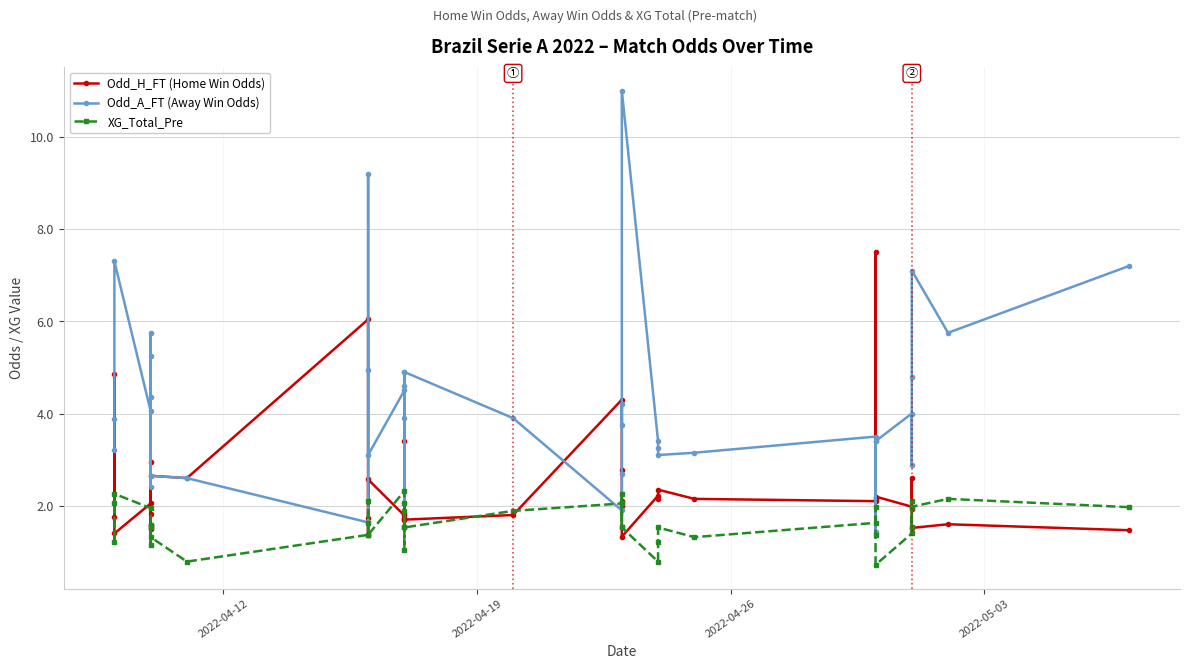

Reading right to left, transcribe all the data shown in this chart.

Odd_H_FT (Home Win Odds): 1.5	1.6	1.5	1.9	2.6	2.0	2.2	7.5	2.1	2.1	2.1	2.4	2.1	2.2	1.3	2.1	2.0	2.8	4.3	1.8	1.7	1.9	1.7	1.7	3.4	1.8	2.6	1.4	1.7	6.0	2.6	2.6	1.8	1.5	3.0	1.6	2.0	1.4	4.8	1.8
Odd_A_FT (Away Win Odds): 7.2	5.8	7.1	4.8	2.9	4.0	3.4	1.4	3.4	3.5	3.1	3.1	3.2	3.4	11.0	3.8	4.2	2.7	1.9	3.9	4.9	3.9	4.9	4.6	2.1	4.5	3.1	9.2	4.9	1.6	2.6	2.6	4.3	5.8	2.4	5.2	4.0	7.3	3.9	3.2
XG_Total_Pre: 2.0	2.1	2.0	1.5	2.1	1.4	0.7	1.4	2.0	1.6	1.3	1.5	1.2	0.8	1.5	2.3	2.0	1.5	2.0	1.9	1.5	1.5	1.9	1.1	2.0	2.3	1.4	2.1	1.6	1.4	0.8	1.3	1.6	1.5	1.2	1.5	1.9	2.3	1.2	2.0